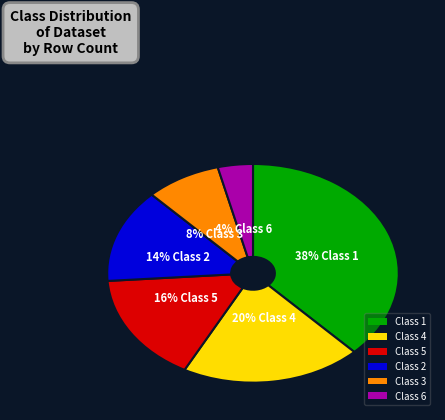

Is the sum of Class 2 and Class 4 greater than half?

No